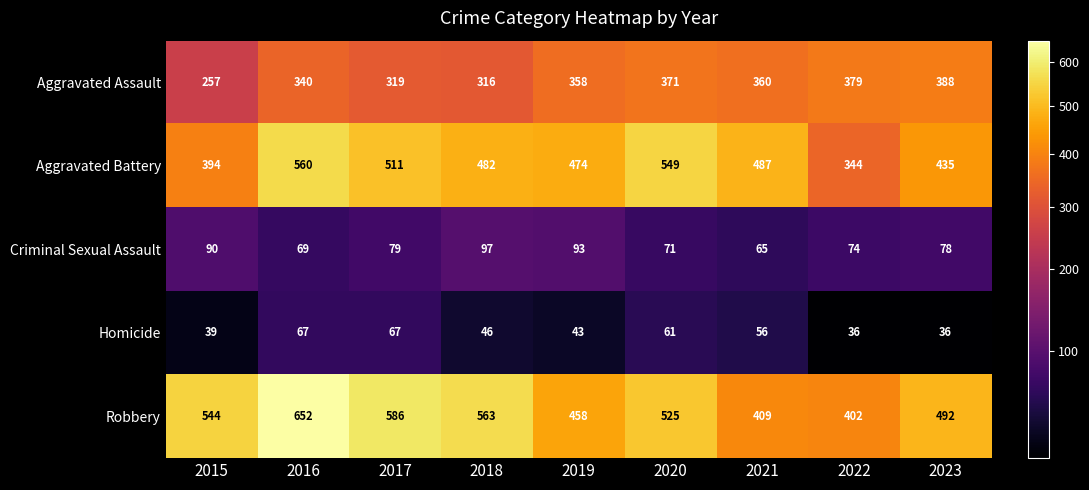

What is the average value of the Criminal Sexual Assault series?

80